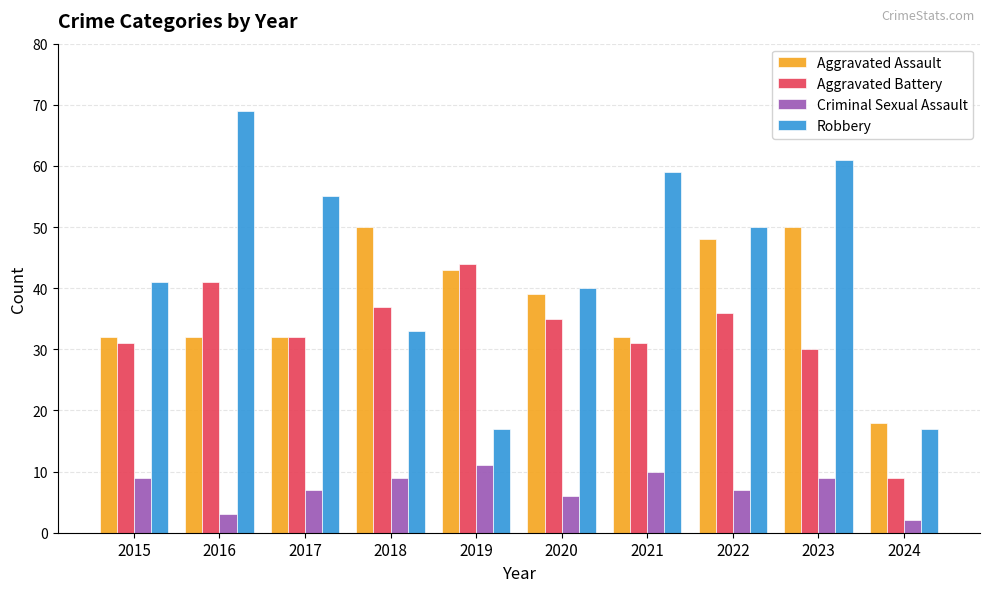

Which label corresponds to the smallest value in the chart?

2024